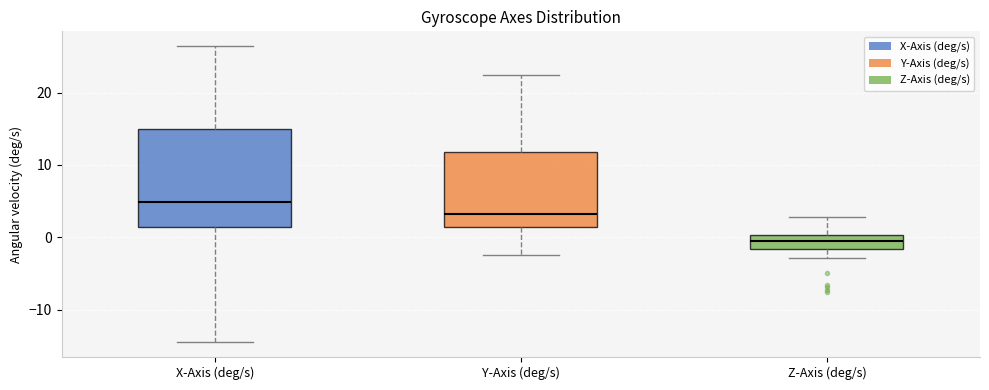

Which box has the lowest median line?

Z-Axis (deg/s)